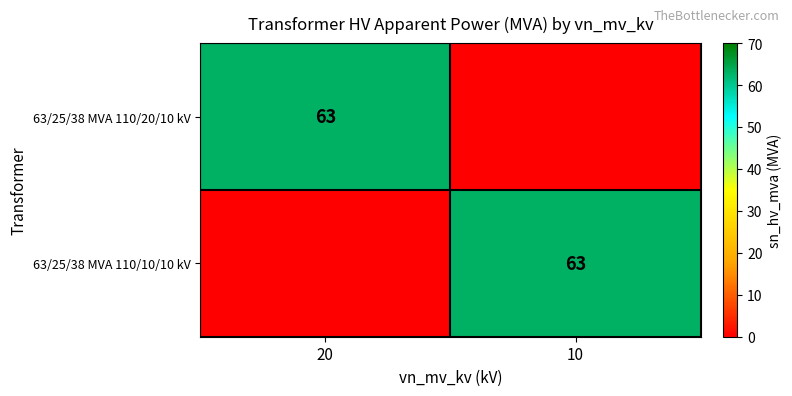

What is the greatest value displayed?

63